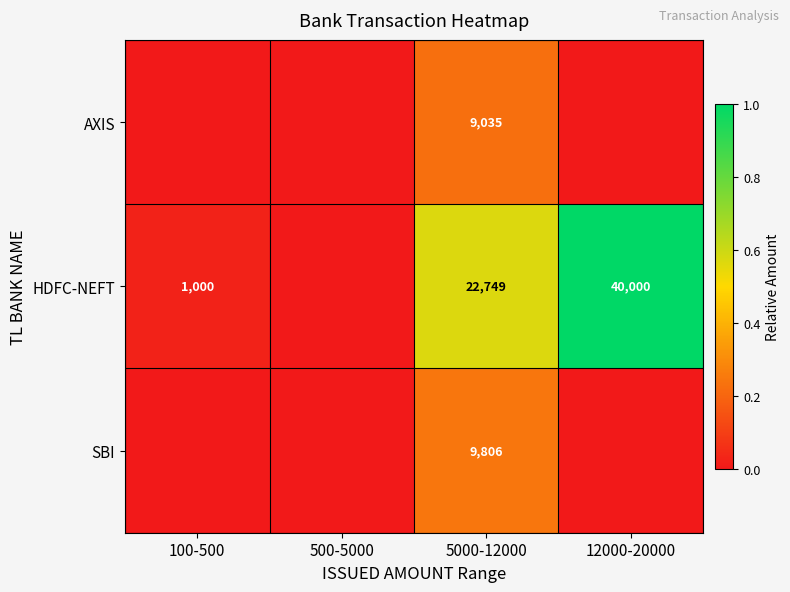

True or false: HDFC-NEFT has a value of 40000 at 12000-20000.

True